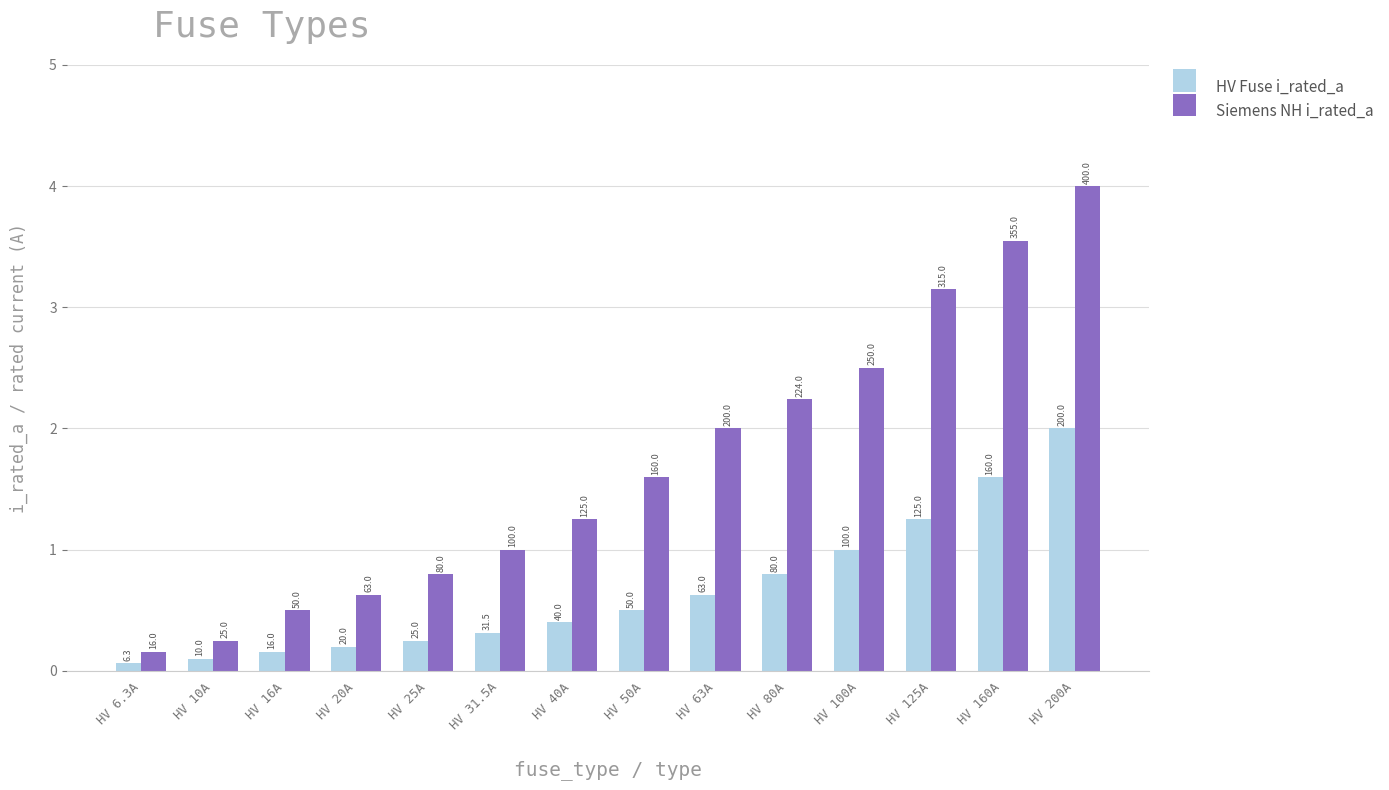

Reading right to left, list all the values displayed in this chart.

HV Fuse i_rated_a: 200.0	160.0	125.0	100.0	80.0	63.0	50.0	40.0	31.5	25.0	20.0	16.0	10.0	6.3
Siemens NH i_rated_a: 400.0	355.0	315.0	250.0	224.0	200.0	160.0	125.0	100.0	80.0	63.0	50.0	25.0	16.0